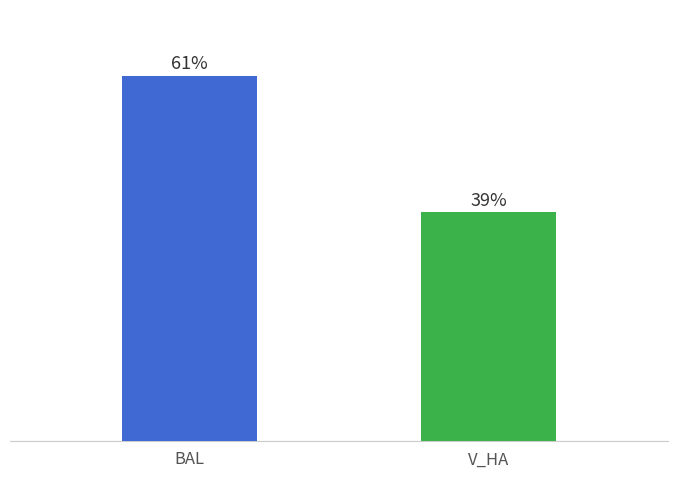

How many bars are there in total?

2